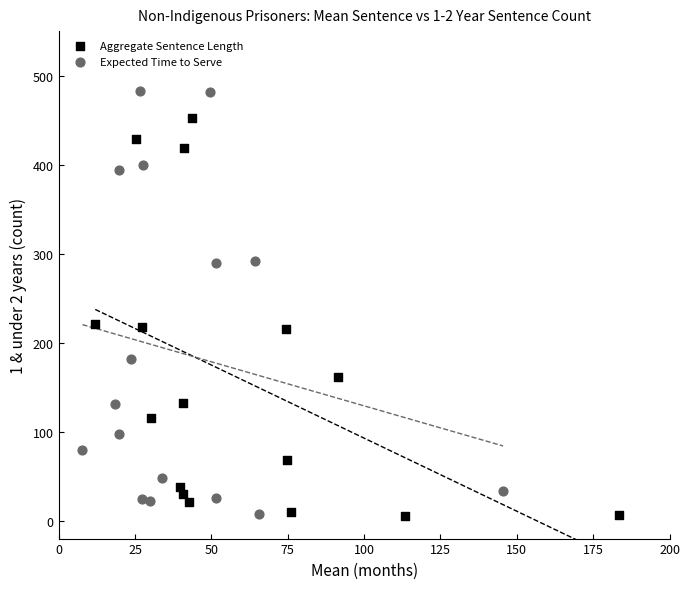

Which series reaches the maximum Y coordinate?

Expected Time to Serve